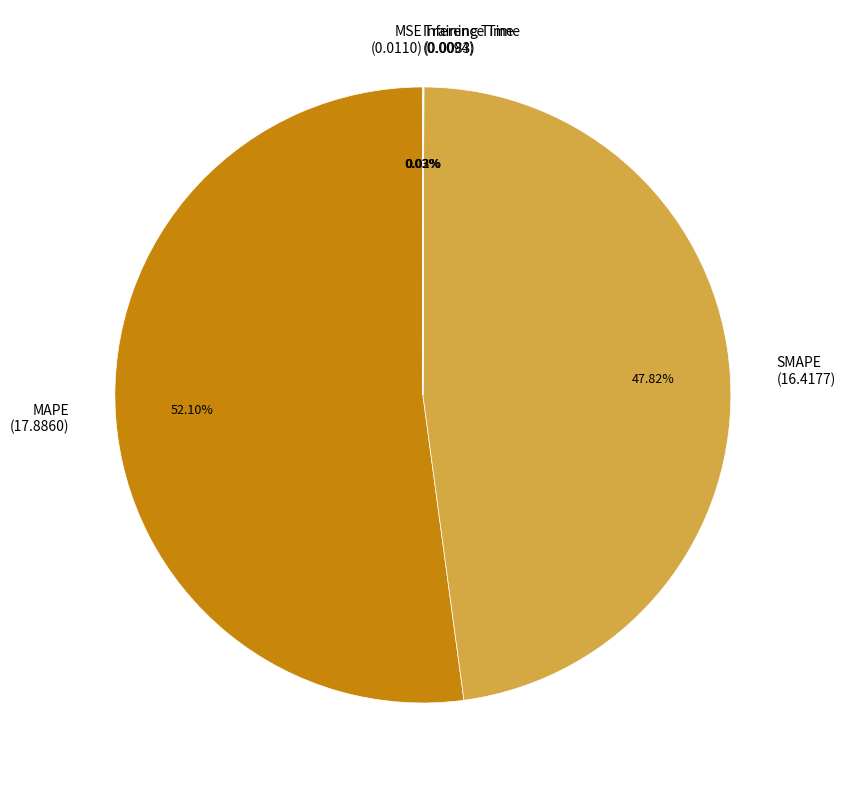

Does any single category account for the majority?

Yes